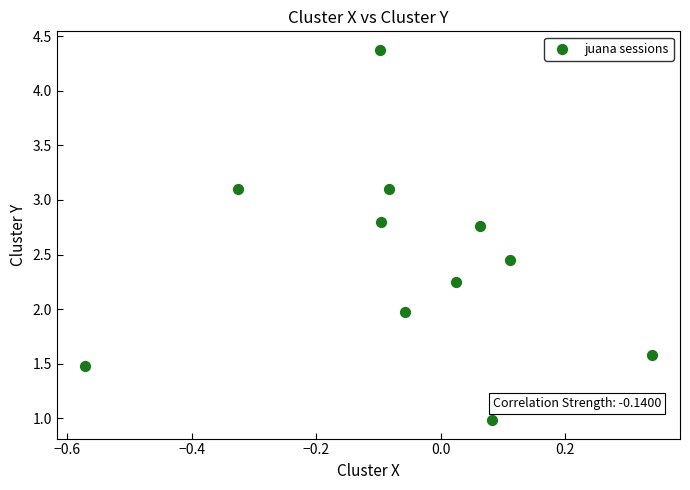

What is the range of Y values (max minus min)?

3.4